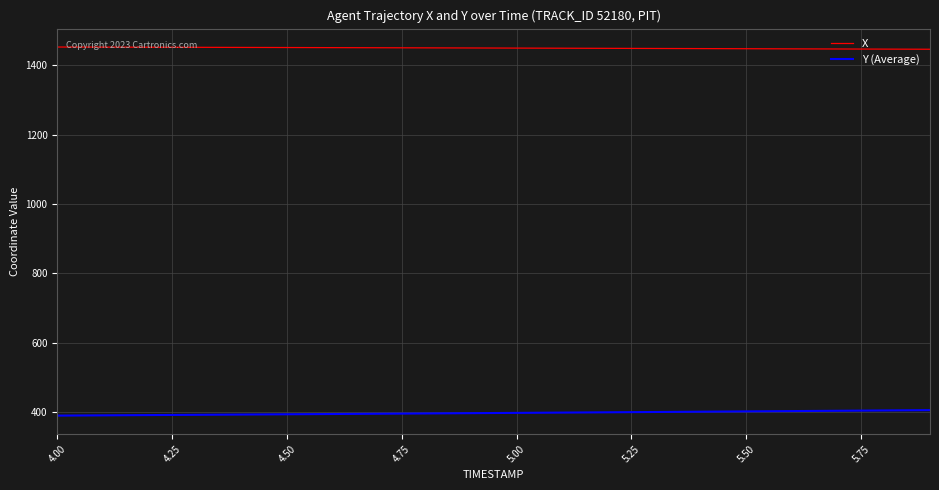

True or false: X and Y (Average) cross at least once.

False